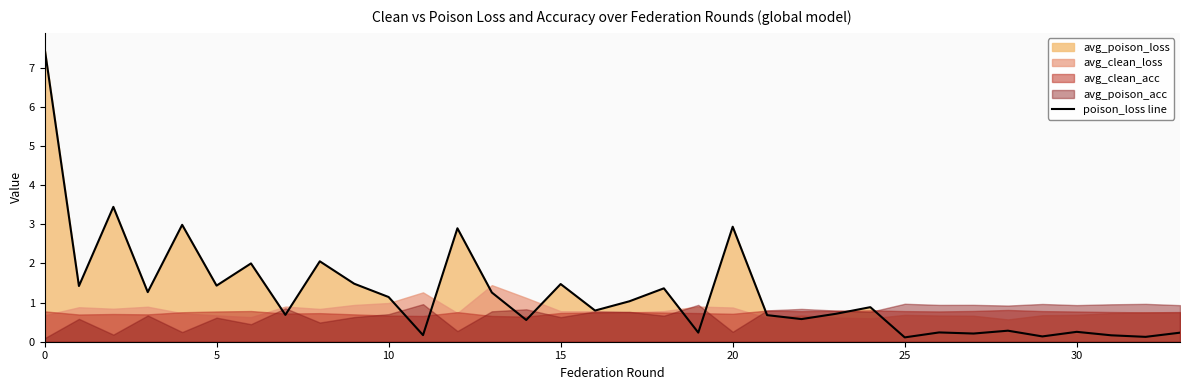

Which has a higher value, 10 or 22?

10